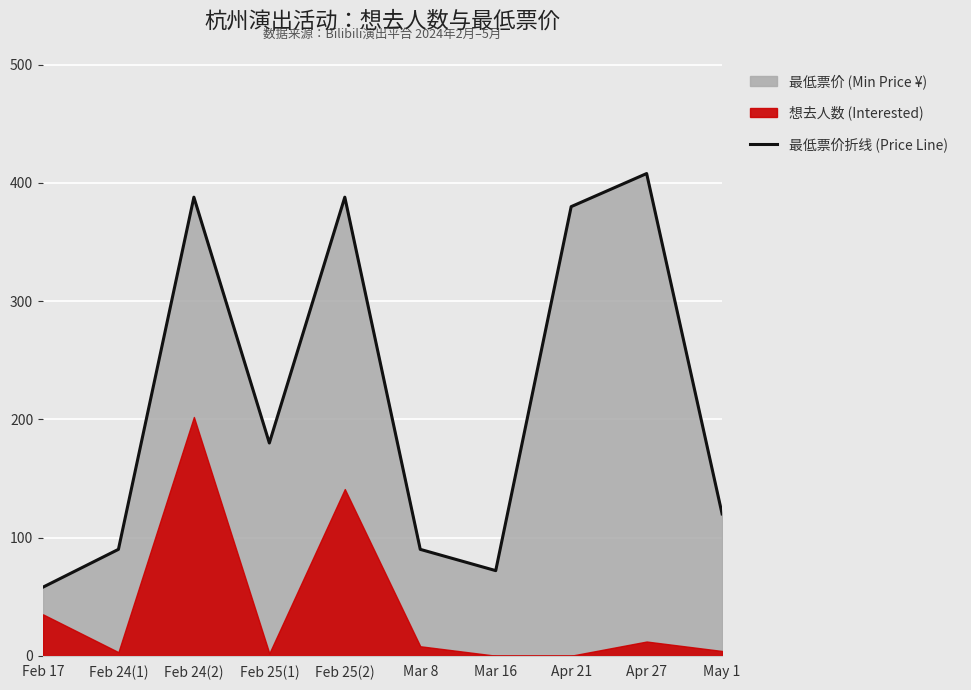

What is the smallest value displayed?

58